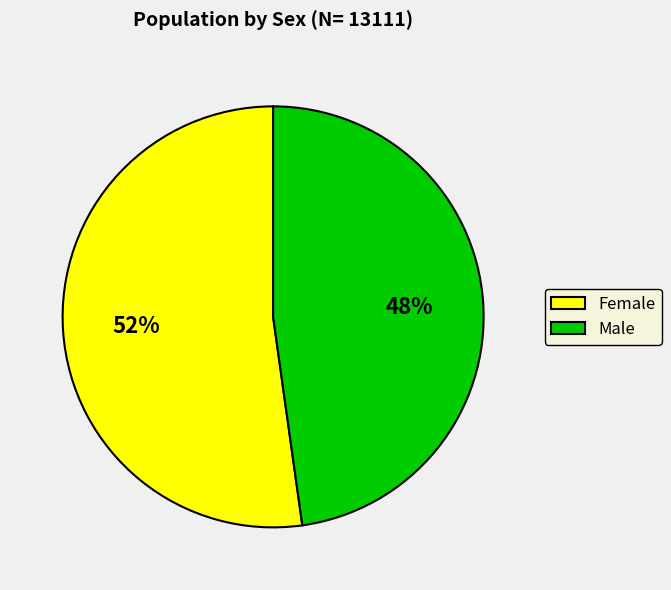

Which category has the smallest portion of the pie?

Male